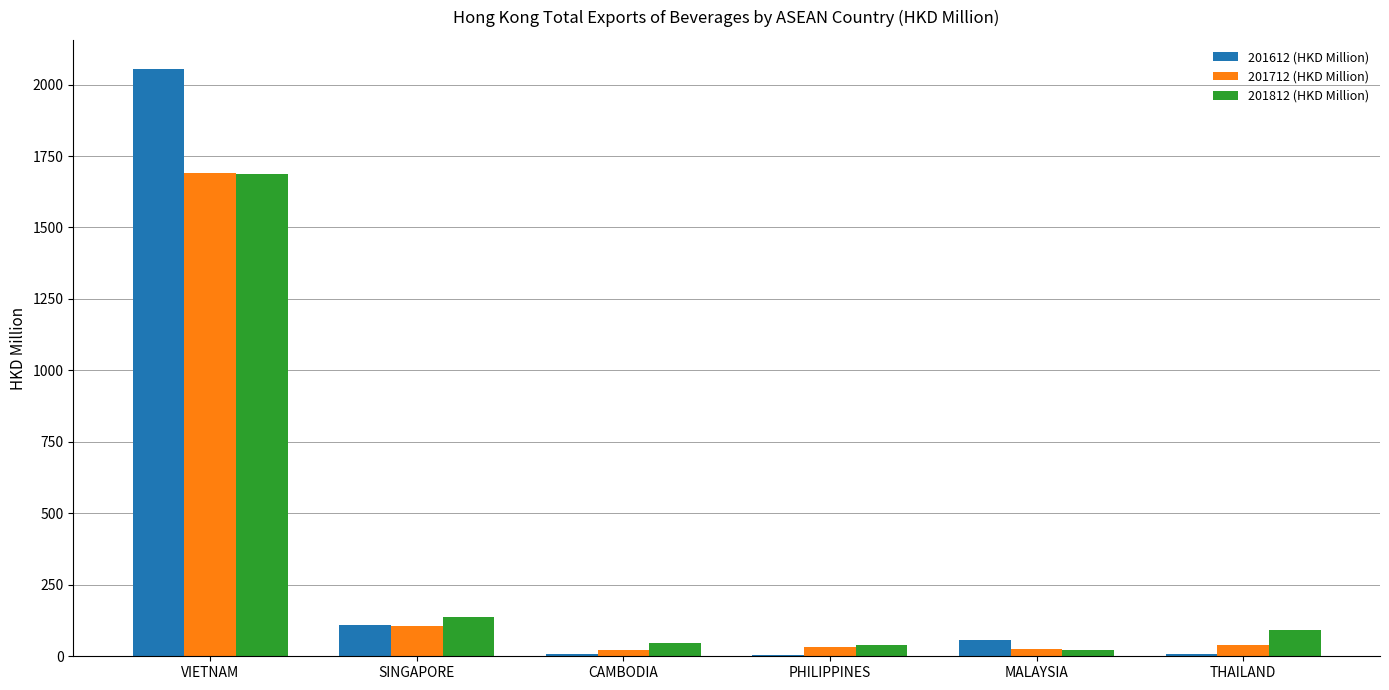

Between VIETNAM and SINGAPORE, which series saw the biggest shift?

201612 (HKD Million)